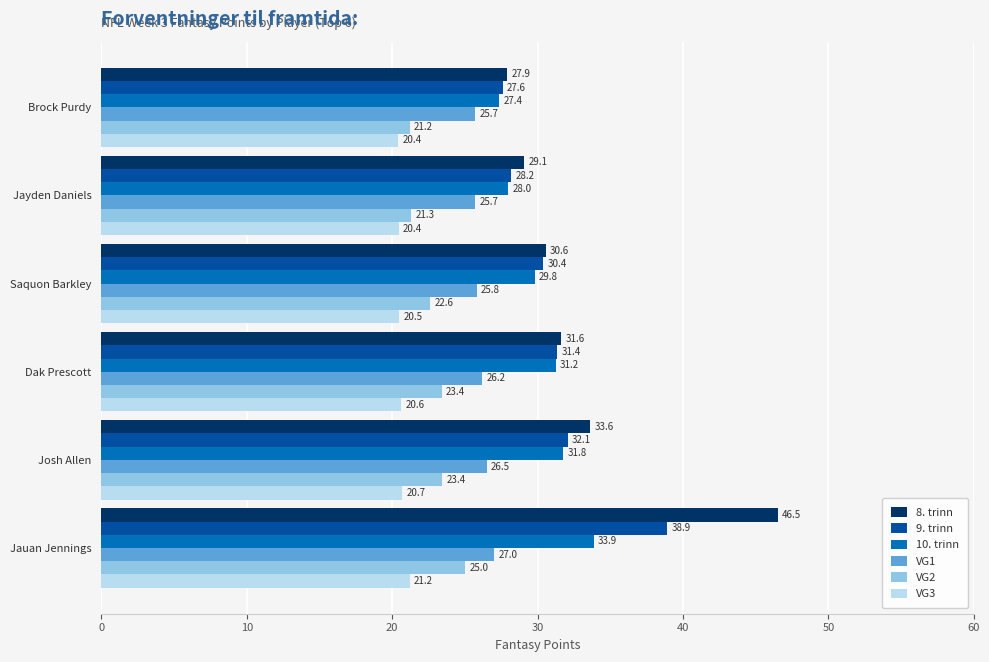

What is the difference between the highest and lowest values at Josh Allen?

12.9